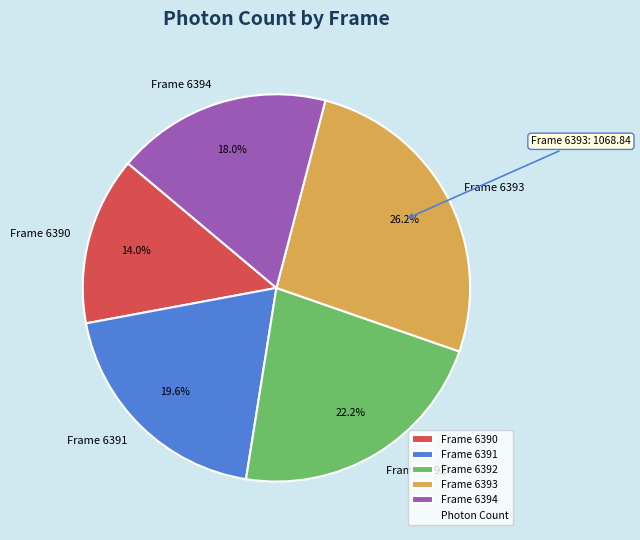

Does Frame 6392 account for over 50% of the chart?

No